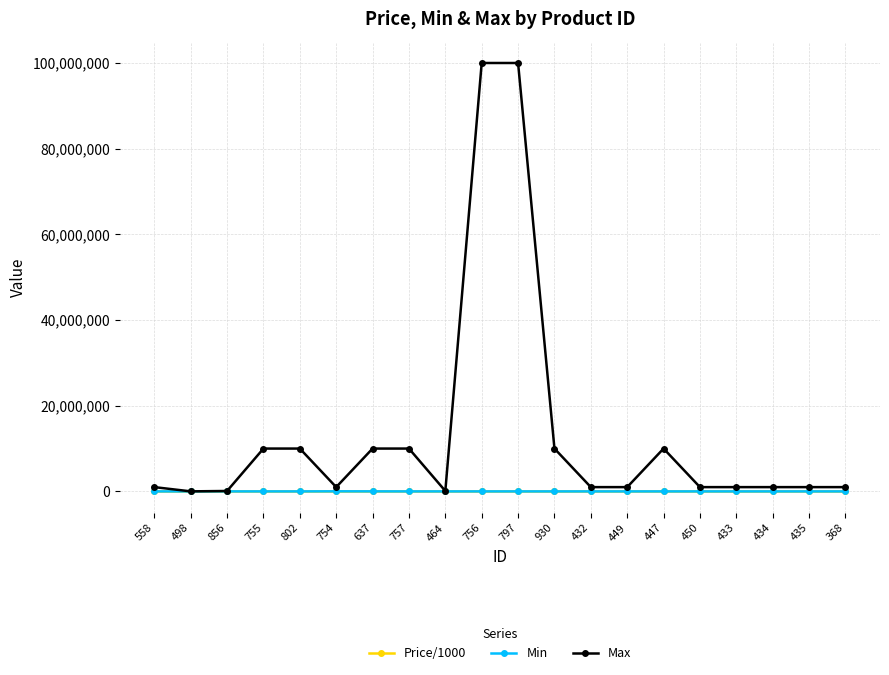

What is the label of the 16th point from the right?

802